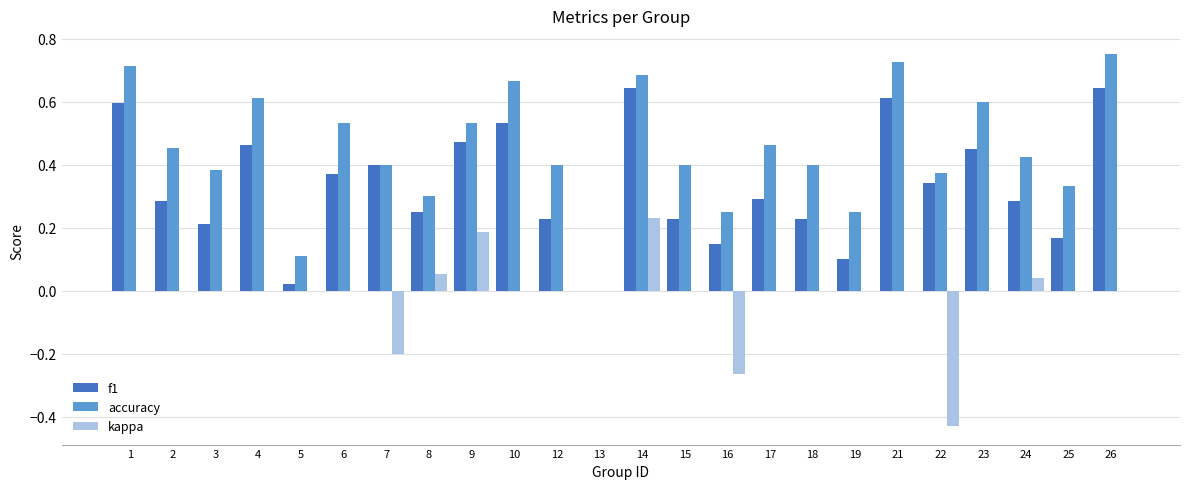

How many groups of bars are there?

24